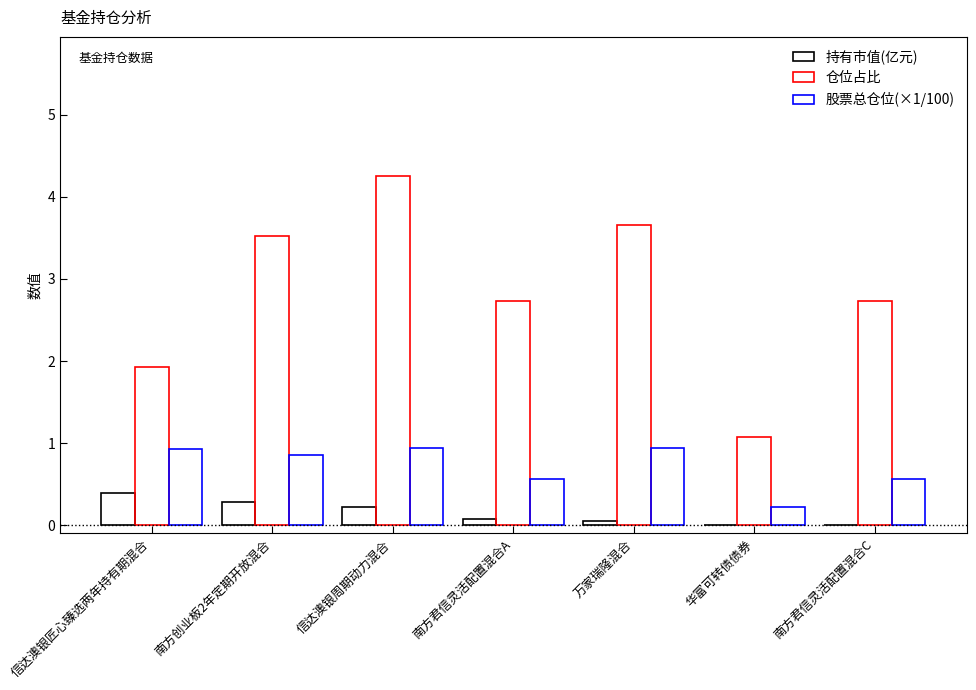

The 股票总仓位(×1/100) series shows 1.0 at 南方君信灵活配置混合C. True or false?

False